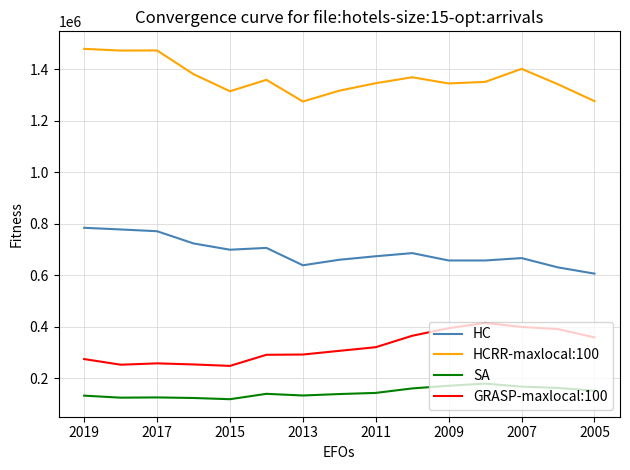

True or false: GRASP-maxlocal:100 and HC cross at least once.

False